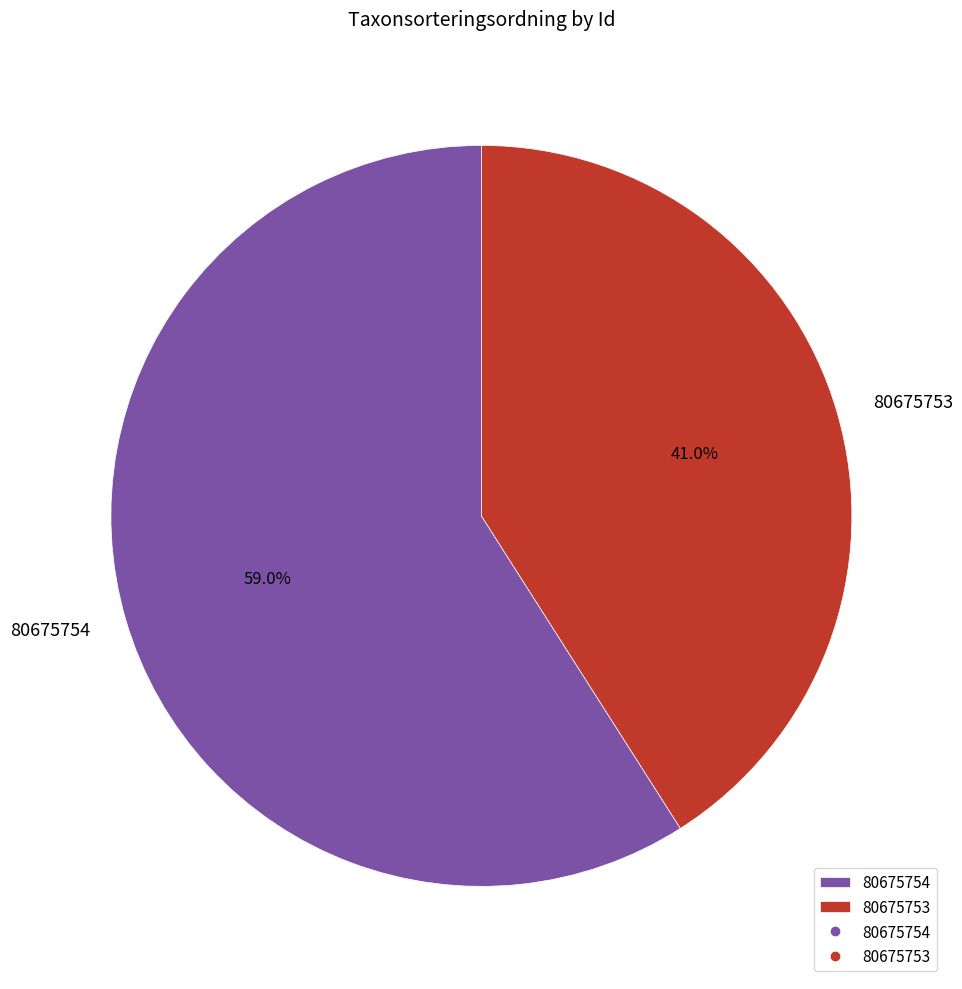

Which category accounts for the majority?

80675754